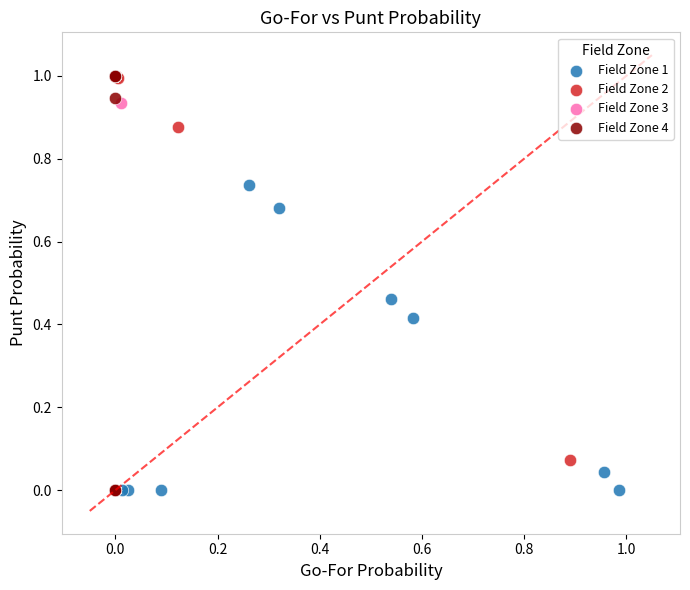

What are all the series names shown in the legend?

Field Zone 1, Field Zone 2, Field Zone 3, Field Zone 4